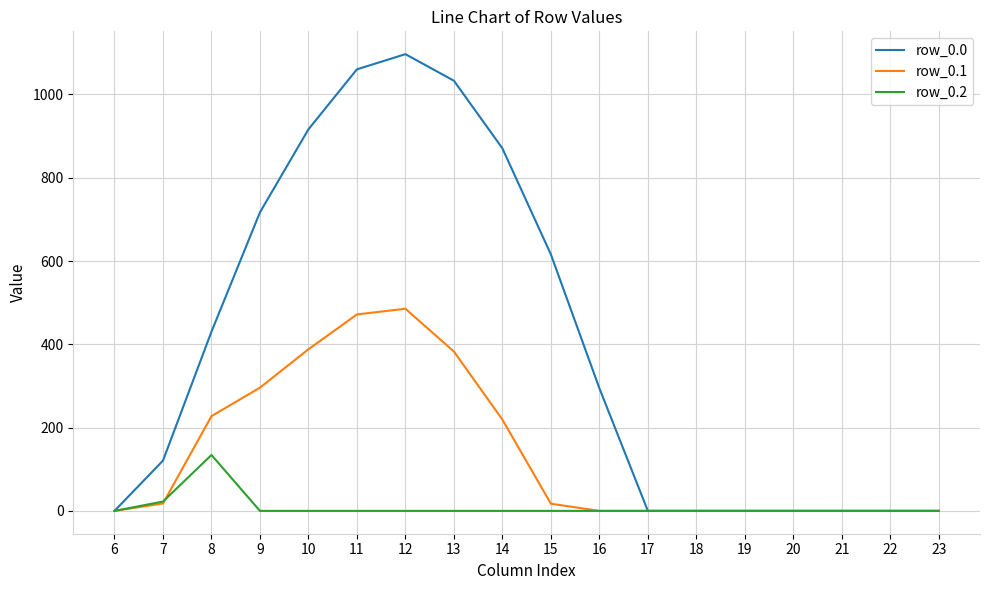

What are all the series names shown in the legend?

row_0.0, row_0.1, row_0.2